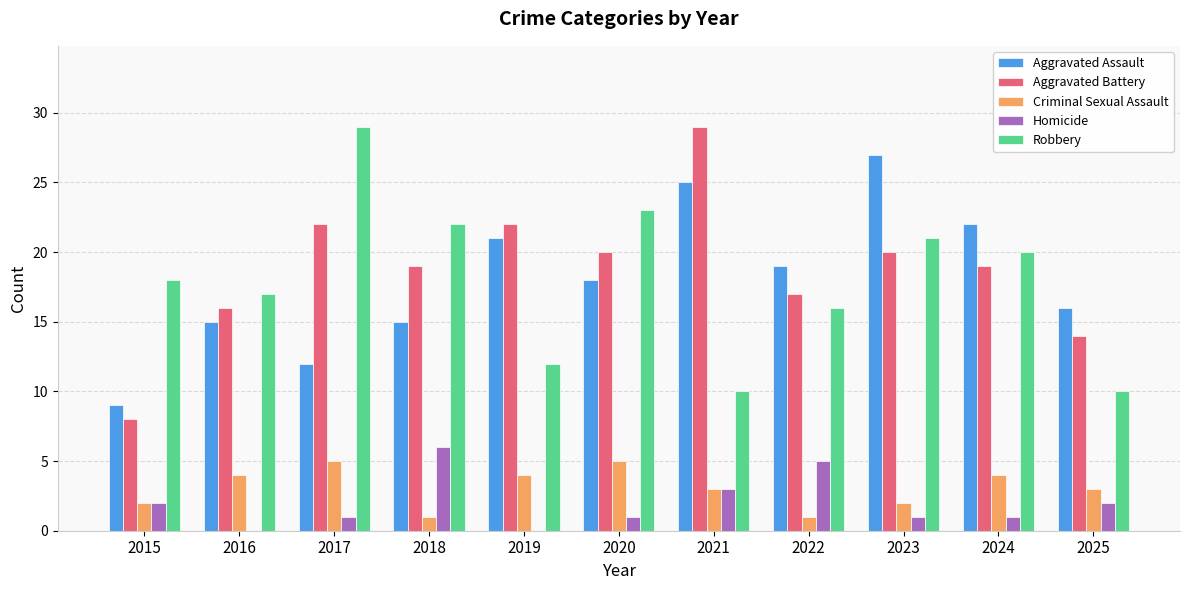

How many Criminal Sexual Assault values are between 2 and 4?

7